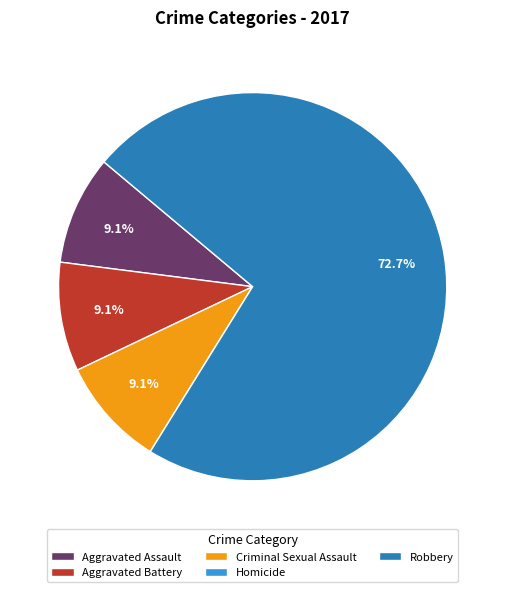

What percentage is the Robbery slice, to the nearest percent?

73%